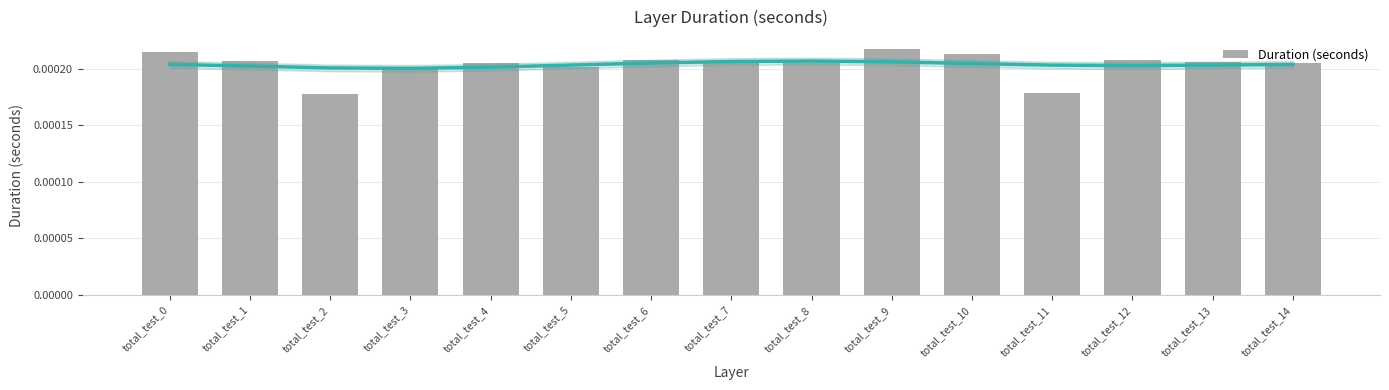

Is it true that the value at total_test_2 is 0.0?

False